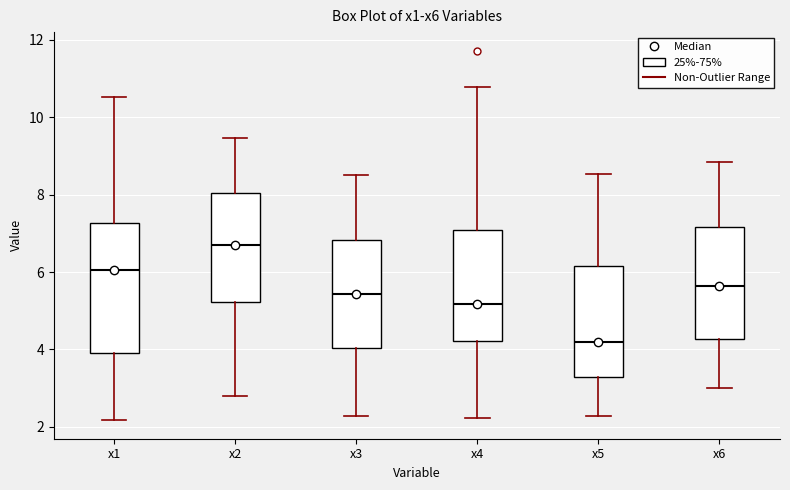

Reading left to right, transcribe this box plot: for each box, give where its median line is, the range the box spans, and where its two whiskers end, as read against the y-axis. The values are not printed on the chart, so give them approximately, as read against the axis.

x1: median 6.0, box 4.0 to 7.2, whiskers 2.2 to 10.6
x2: median 6.8, box 5.2 to 8.0, whiskers 2.8 to 9.4
x3: median 5.4, box 4.0 to 6.8, whiskers 2.2 to 8.6
x4: median 5.2, box 4.2 to 7.0, whiskers 2.2 to 10.8
x5: median 4.2, box 3.2 to 6.2, whiskers 2.2 to 8.6
x6: median 5.6, box 4.2 to 7.2, whiskers 3.0 to 8.8